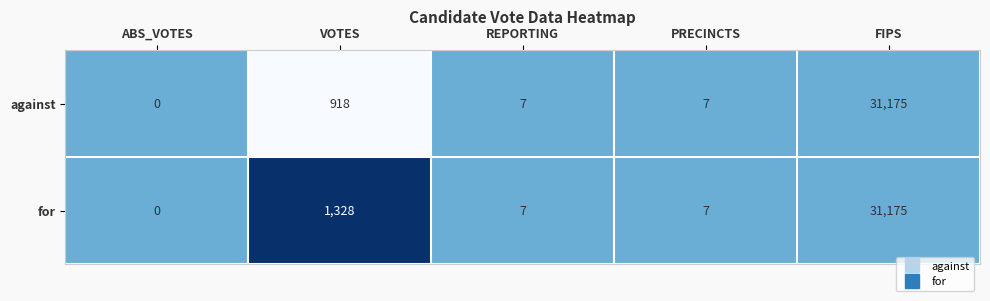

Which series changed the most between ABS_VOTES and VOTES?

for